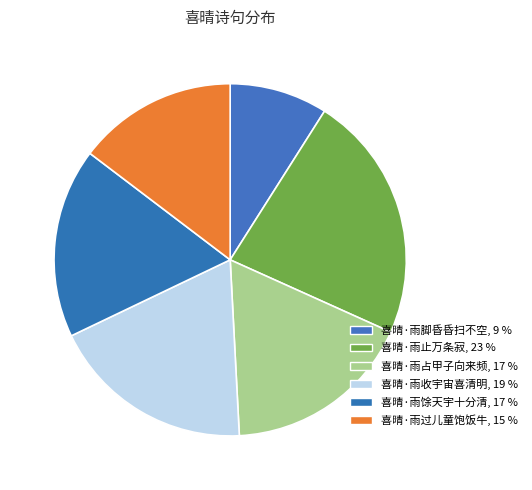

Combined, what portion of the pie is 喜晴·雨止万条寂 and 喜晴·雨过儿童饱饭牛?

37.4%